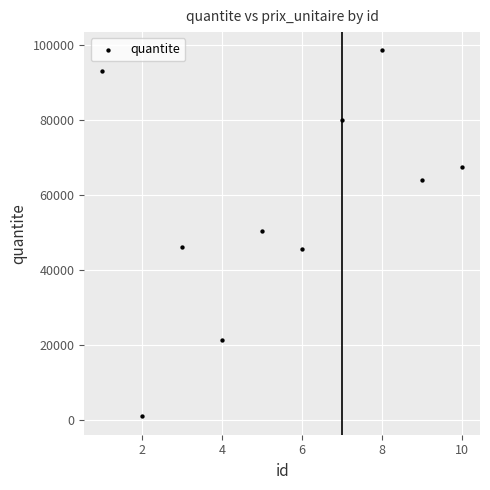

What is the range of Y values (max minus min)?

97648